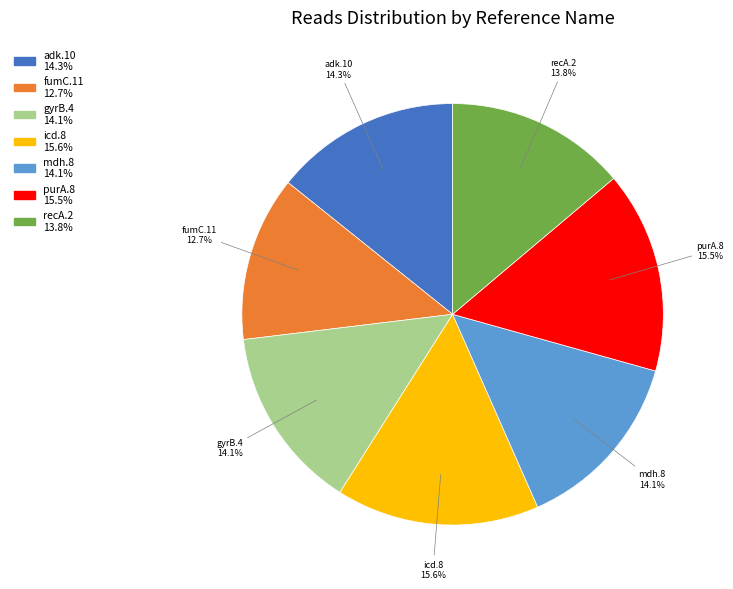

What percentage is the adk.10 slice, to the nearest percent?

14%